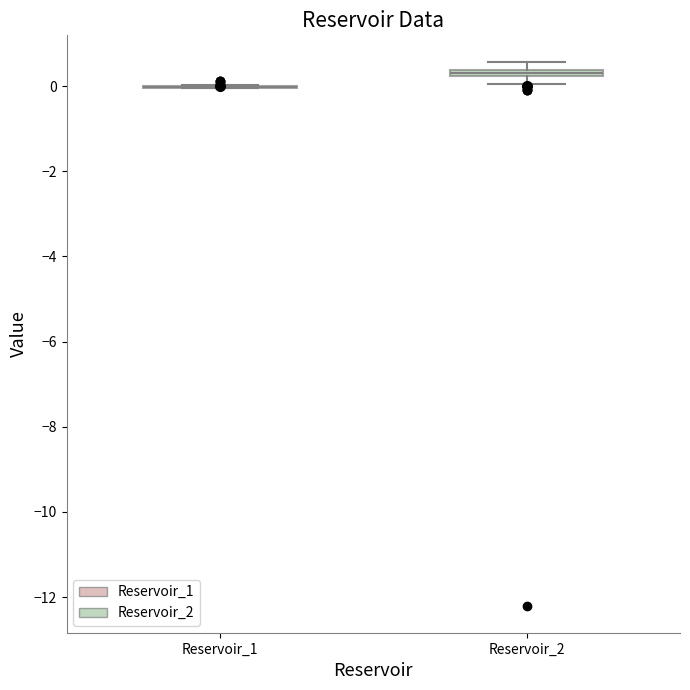

Where is the lower edge of the box for Reservoir_2 on the y-axis? The values are not printed on the chart, so give them approximately, as read against the axis.

0.2